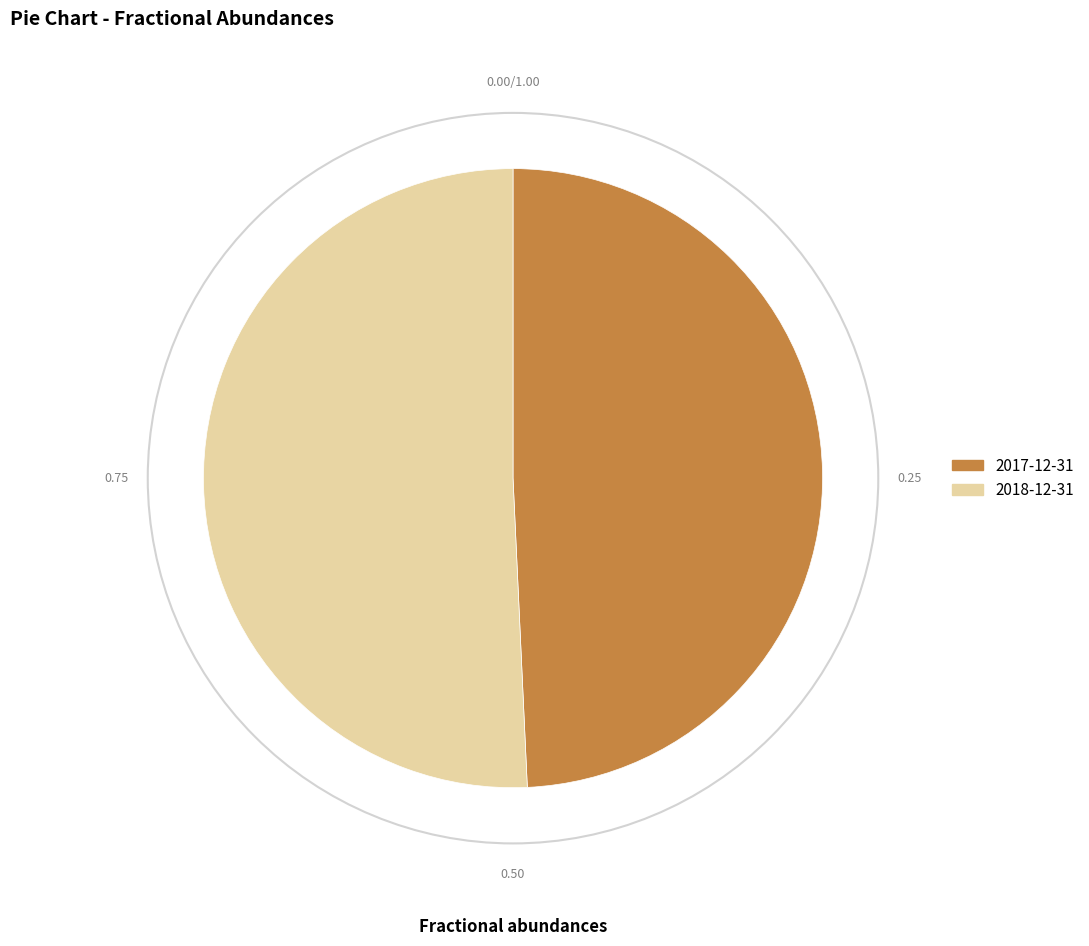

What is the largest slice in the pie chart?

2018-12-31